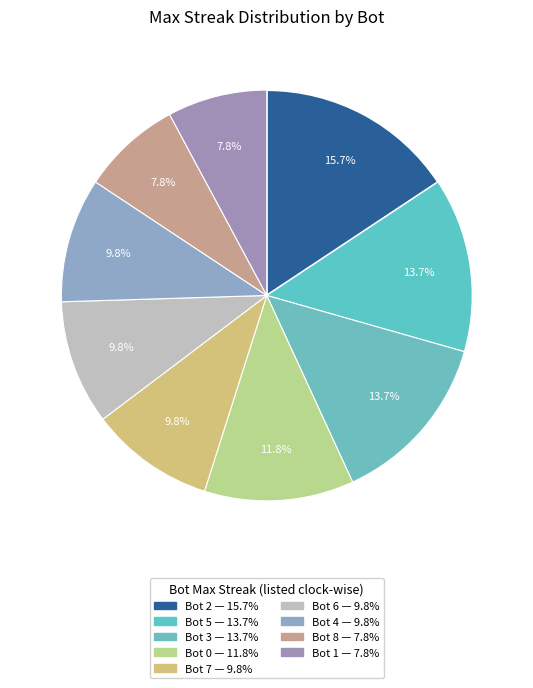

Is Bot 6 the majority of the pie?

No